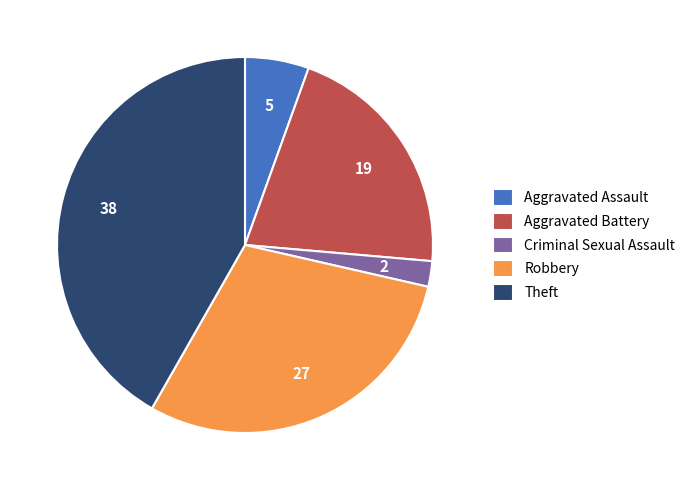

Rank the categories by value from highest to lowest.

Theft, Robbery, Aggravated Battery, Aggravated Assault, Criminal Sexual Assault